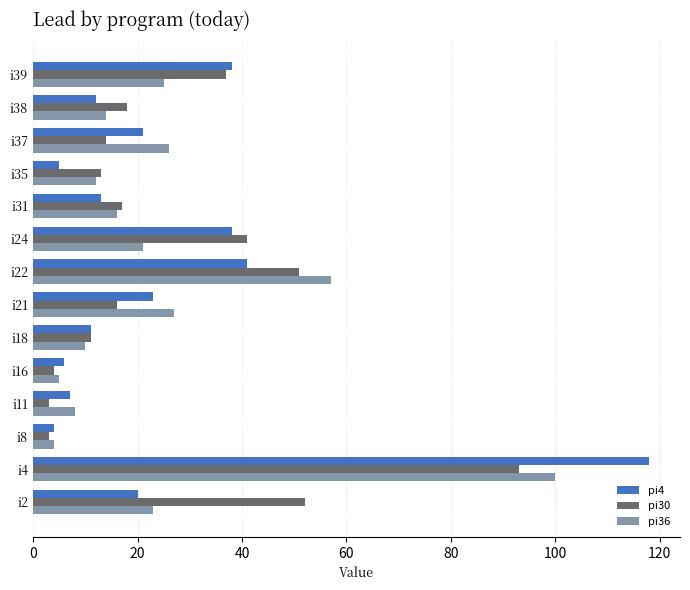

At which label does pi30 reach its peak?

i4